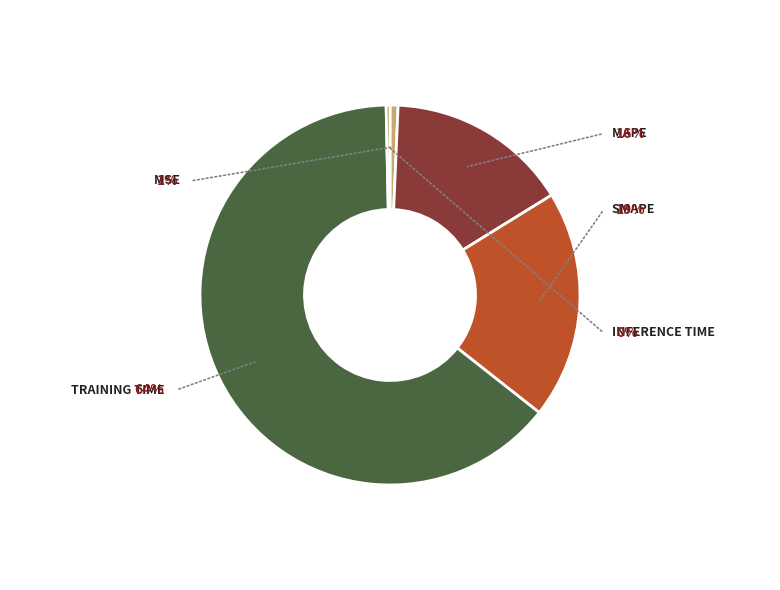

Is it true that Training Time is 70% of the pie?

False